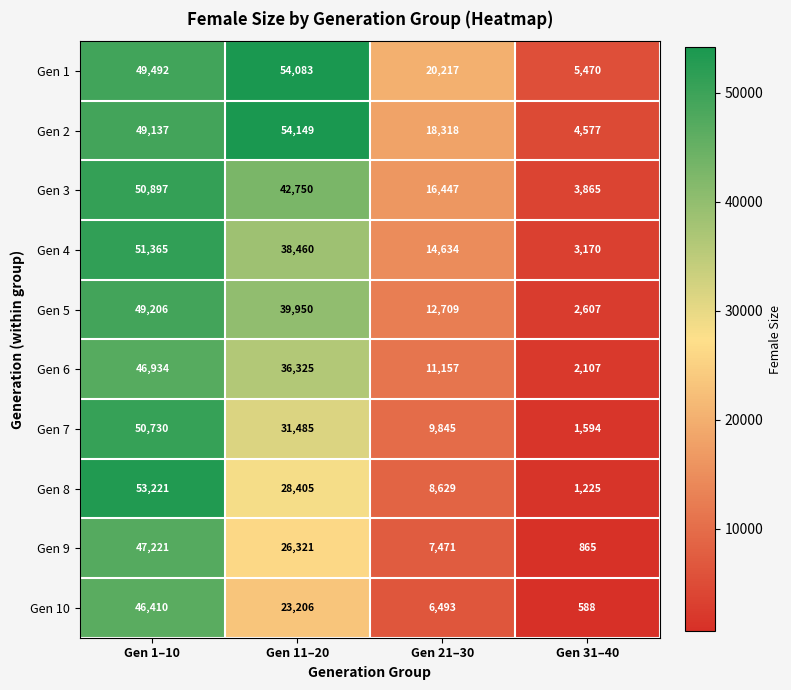

What is the minimum value for Gen 1?

5470